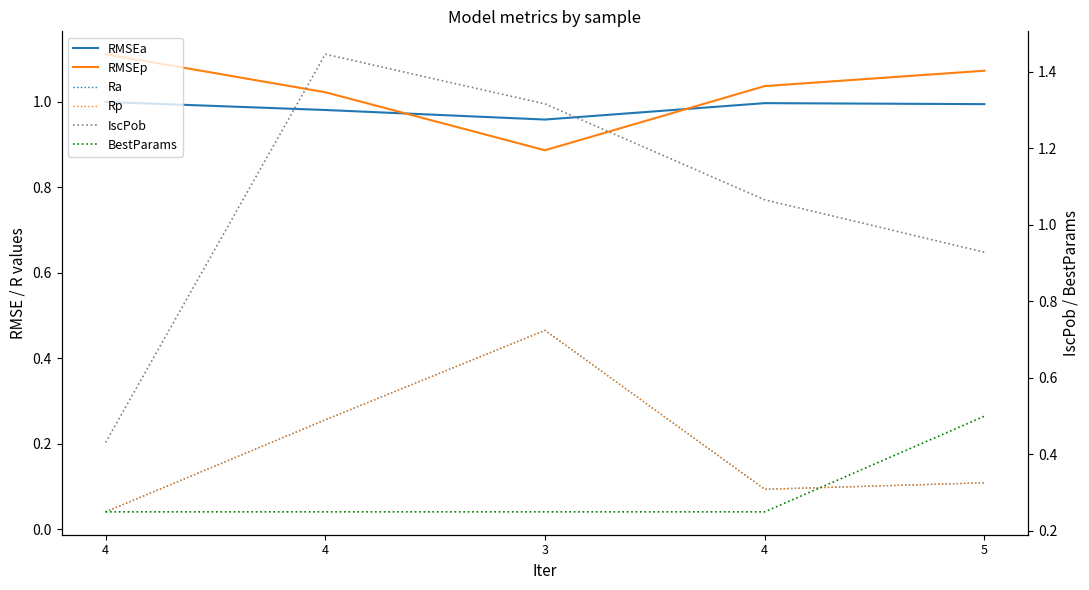

Reading right to left, extract all data points from this chart.

RMSEa: 1.0	1.0	1.0	1.0	1.0
RMSEp: 1.1	1.0	0.9	1.0	1.1
Ra: 0.1	0.1	0.5	0.3	0.0
Rp: 0.1	0.1	0.5	0.3	0.0
IscPob: 0.9	1.1	1.3	1.4	0.4
BestParams: 0.5	0.2	0.2	0.2	0.2